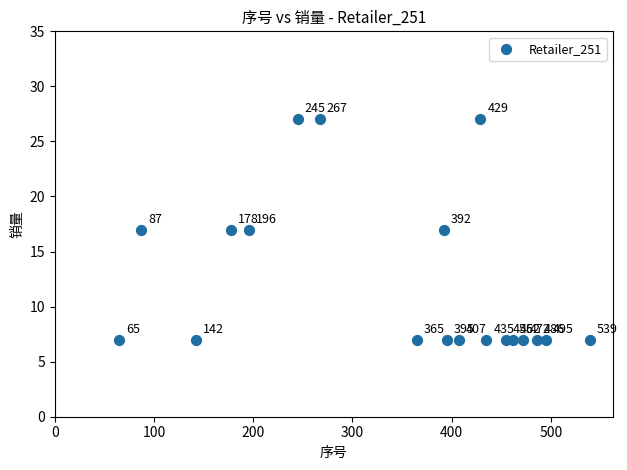

What Y value in the scatter plot is closest to 17?

17